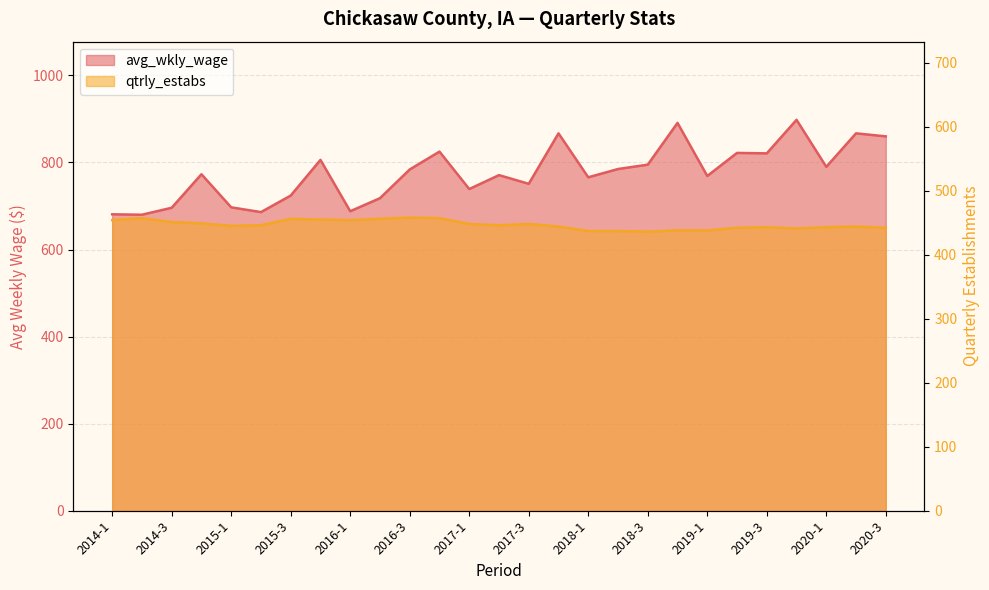

What is the average value of the avg_wkly_wage series?

776